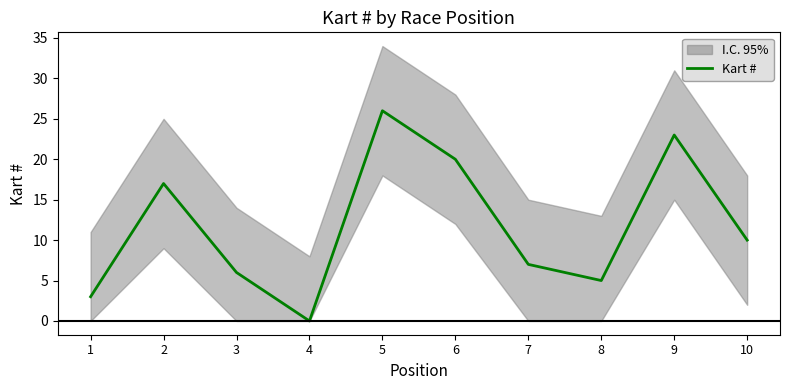

Which label corresponds to the largest value in the chart?

5